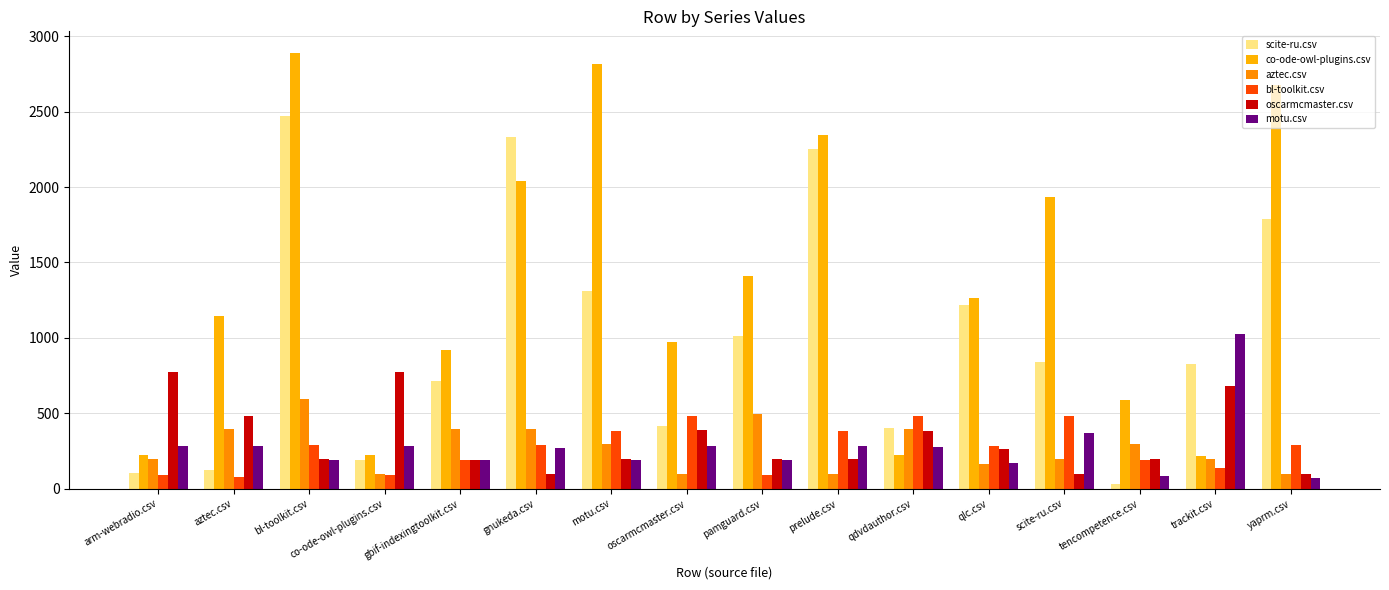

Is the value of motu.csv at tencompetence.csv greater than the value of oscarmcmaster.csv at arm-webradio.csv?

No